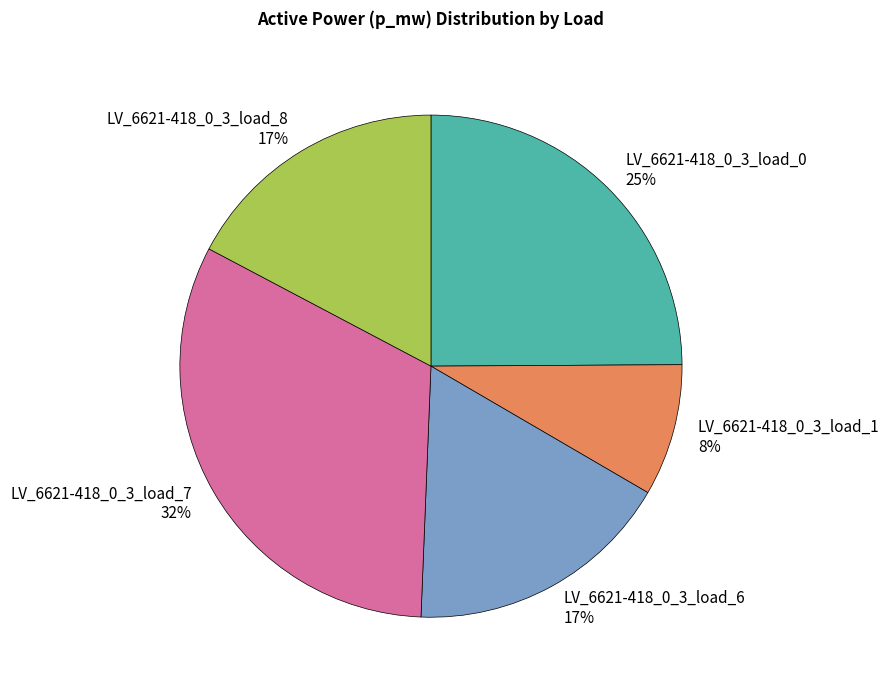

What percentage is the LV_6621-418_0_3_load_1 slice, to the nearest percent?

8%